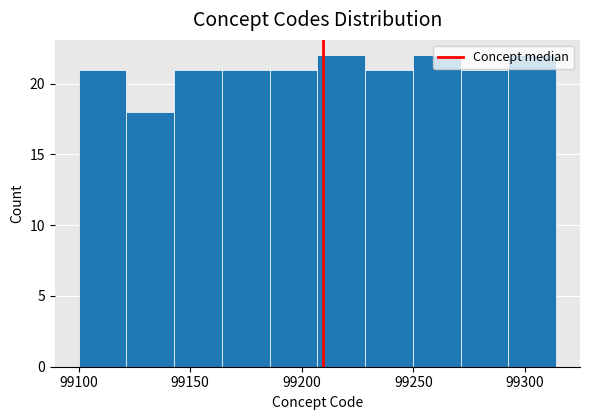

Reading left to right, transcribe this chart: for each bar, give the range it covers on the x-axis and its height. Neither the bar edges nor the heights are printed on the chart, so give them approximately, as read against the axes.

99100 to 99120: 21
99120 to 99145: 18
99145 to 99165: 21
99165 to 99185: 21
99185 to 99205: 21
99205 to 99230: 22
99230 to 99250: 21
99250 to 99270: 22
99270 to 99295: 21
99295 to 99315: 22